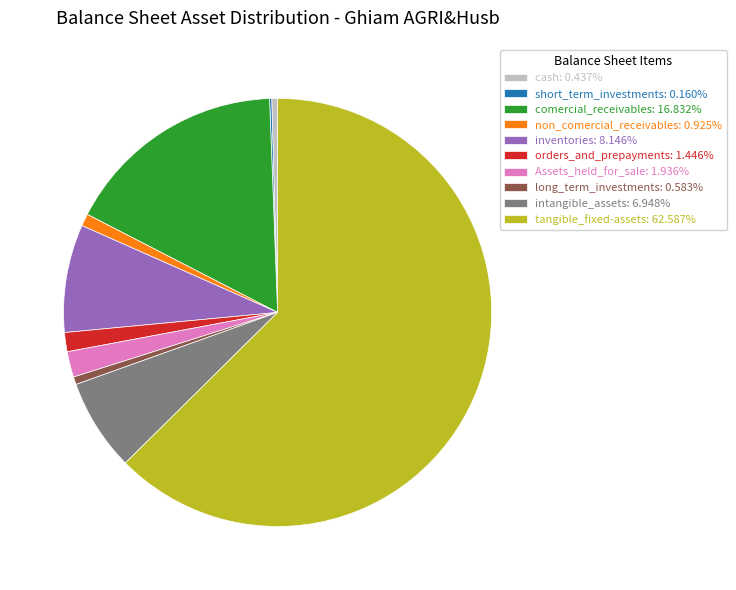

What is the ratio of the value at tangible_fixed-assets to the value at intangible_assets?

9.0